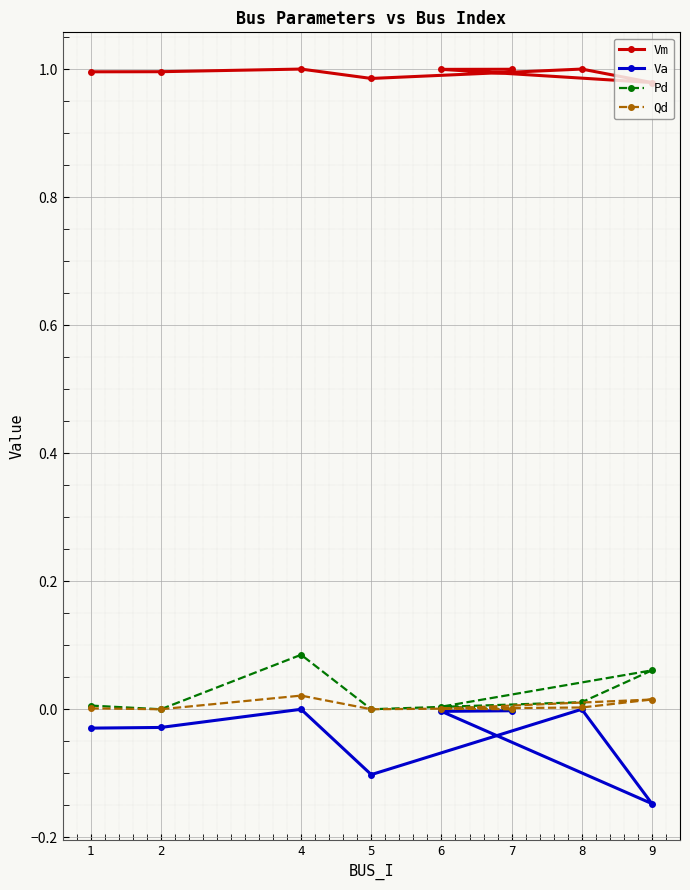

How many positive values does the Pd series have?

5